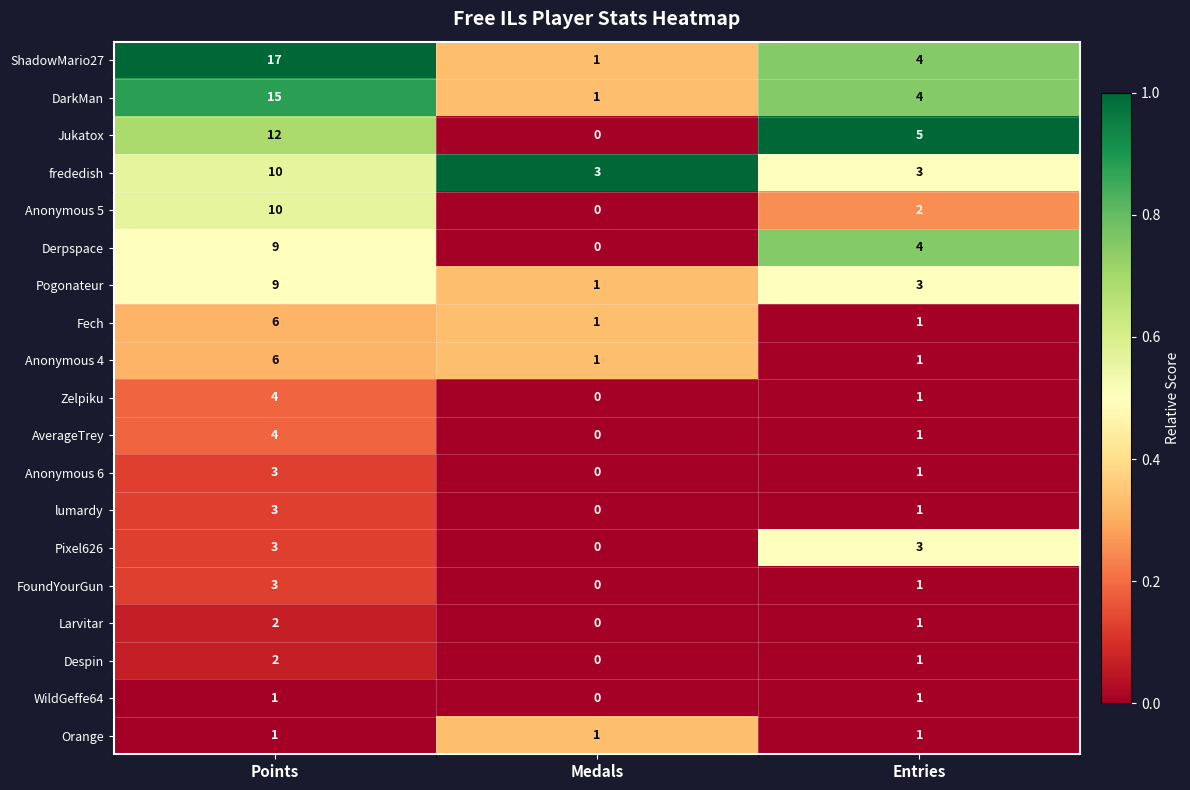

Is it true that Jukatox equals 0 at Medals?

True